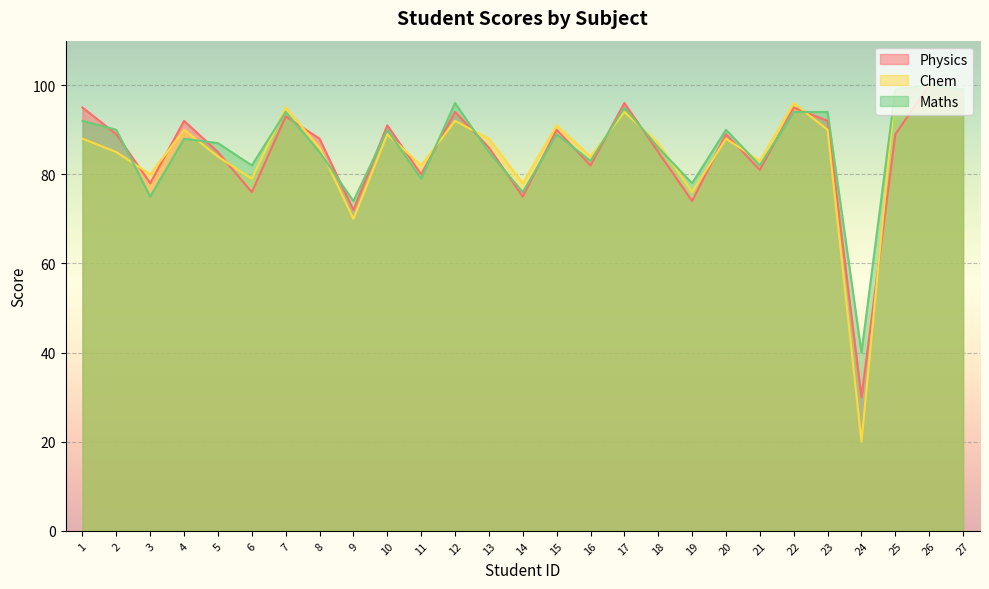

In Physics, how many points are lower than both neighbors (excluding endpoints)?

9